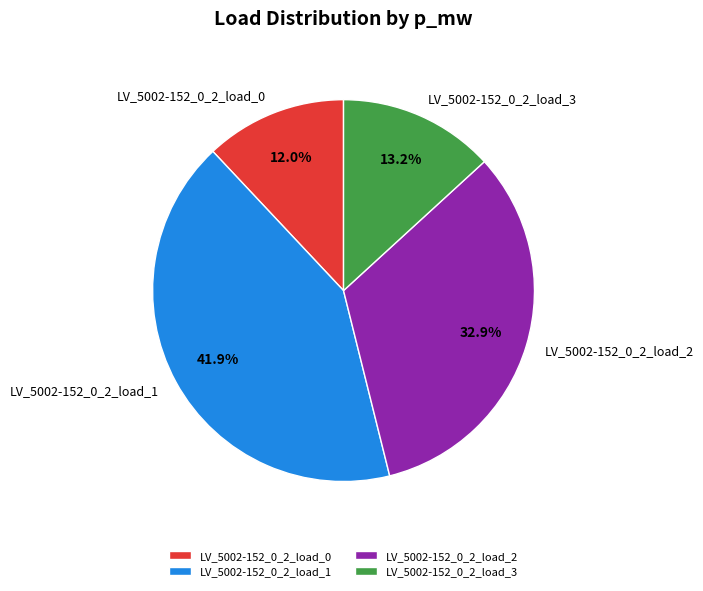

What is the total percentage of LV_5002-152_0_2_load_2 and LV_5002-152_0_2_load_3?

46.1%